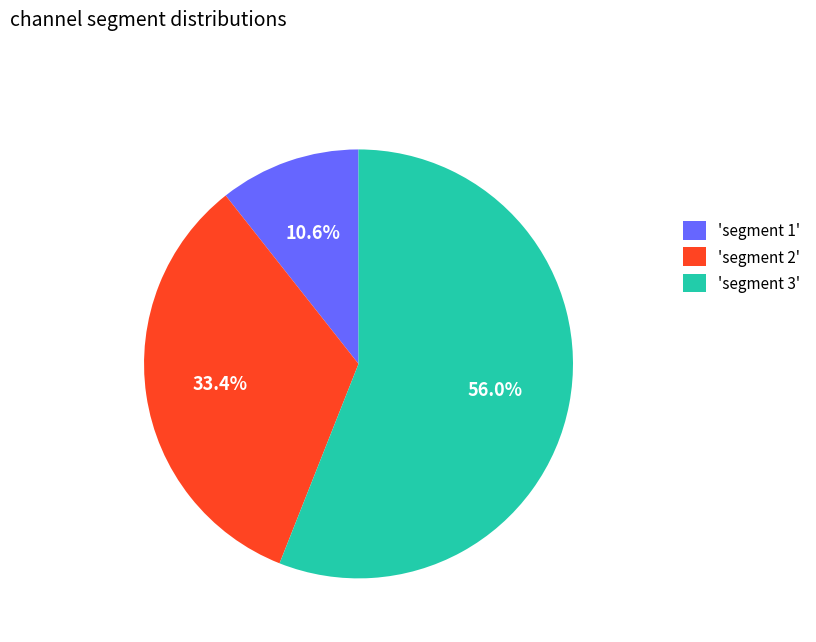

Which has a higher value, 'segment 1' or 'segment 3'?

'segment 3'